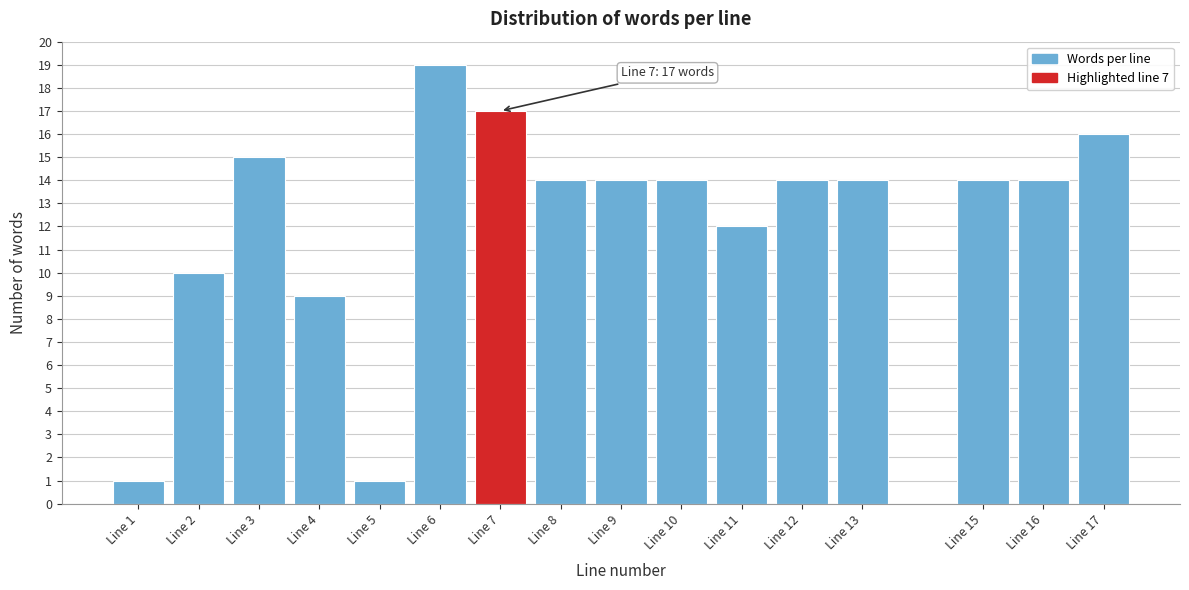

Reading left to right, list all the values displayed in this chart.

1	10	15	9	1	19	17	14	14	14	12	14	14	14	14	16